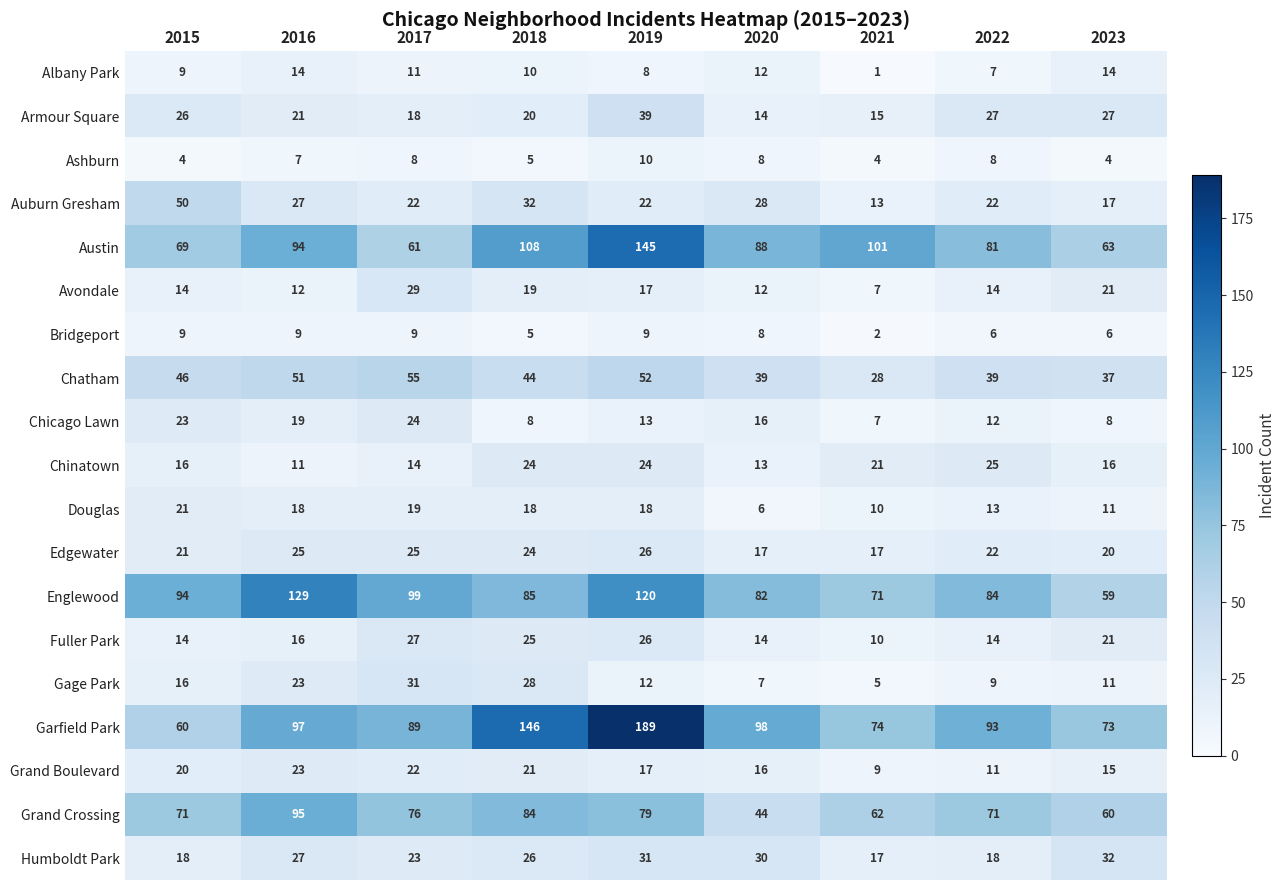

Which series changed the most between 2015 and 2016?

Garfield Park